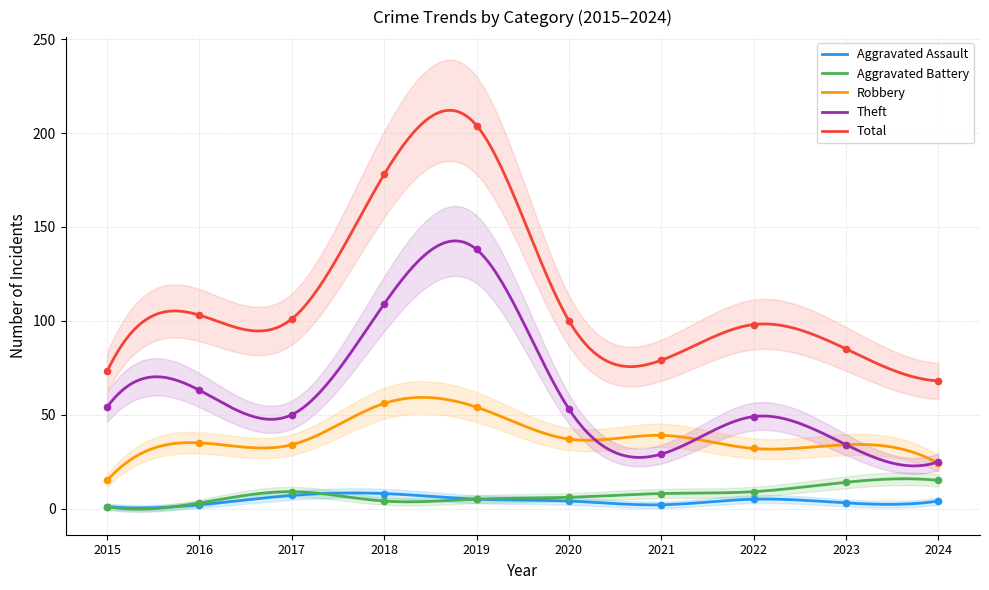

What are all the series names shown in the legend?

Aggravated Assault, Aggravated Battery, Robbery, Theft, Total